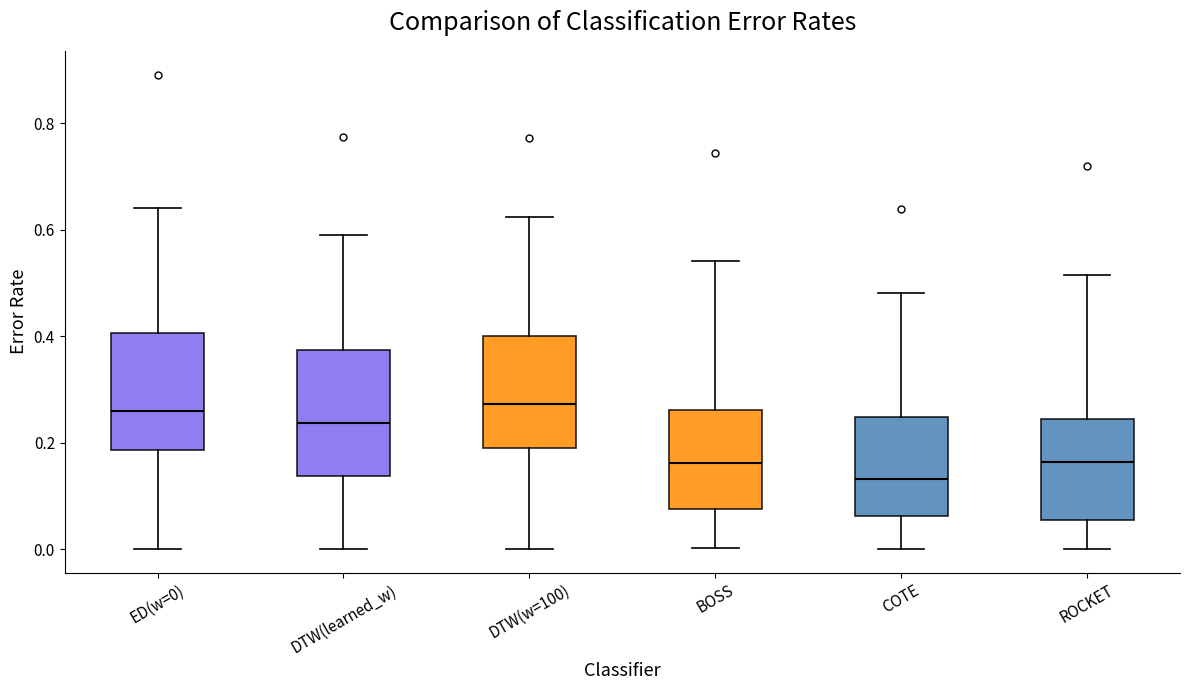

Where is the upper edge of the box for BOSS on the y-axis? The values are not printed on the chart, so give them approximately, as read against the axis.

0.26